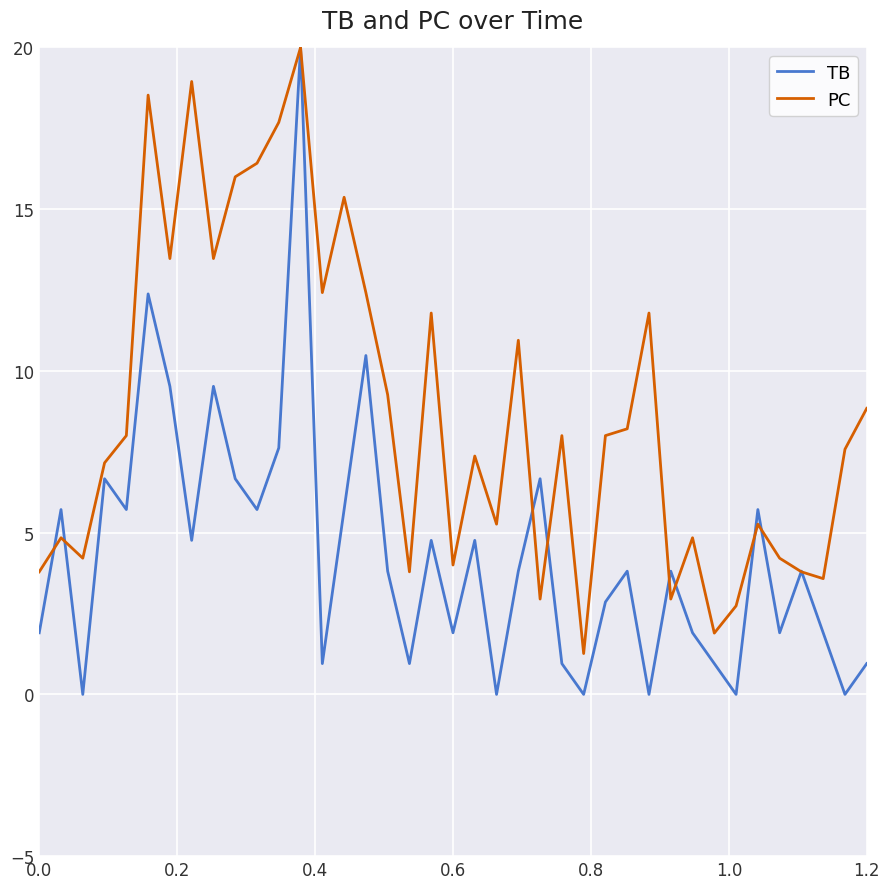

Rank the series by their average value, from highest to lowest.

PC, TB